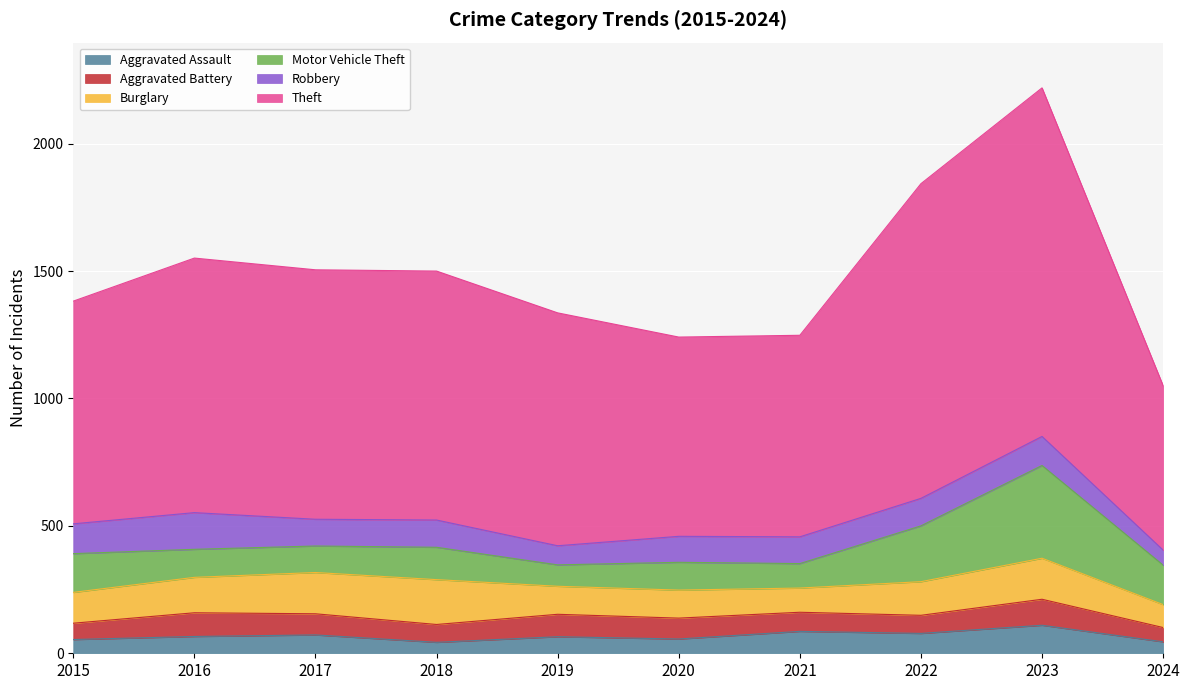

What is the value of the Robbery point at the 1st from the left?

117